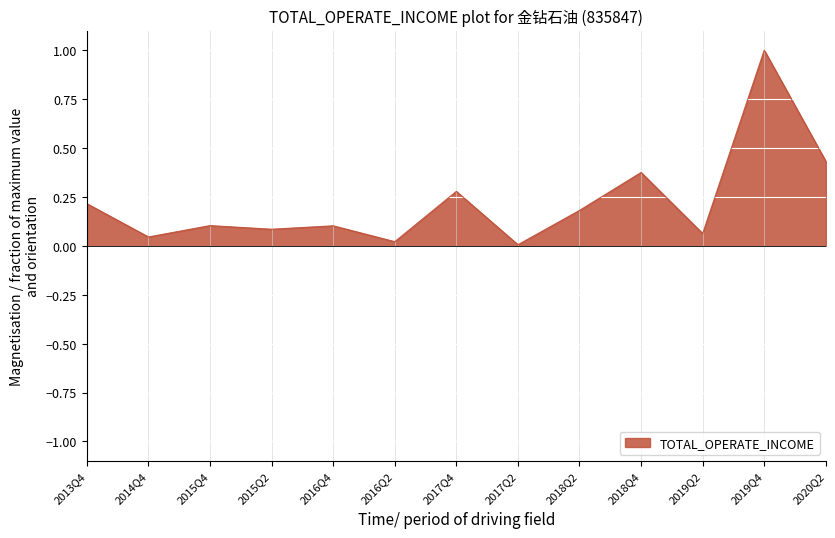

Between 2015Q2 and 2018Q2, which is larger?

2018Q2